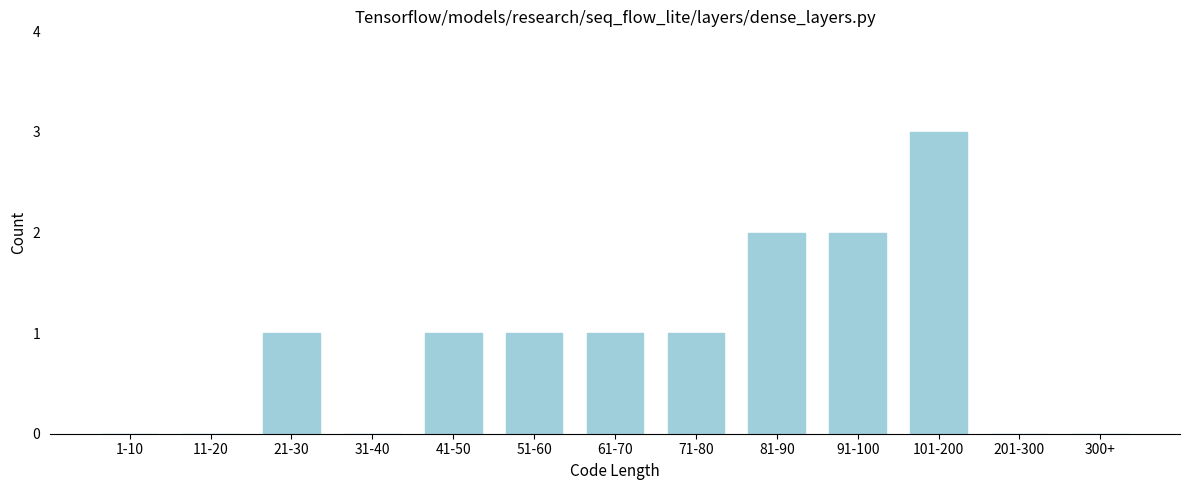

Reading left to right, extract all data points from this chart.

1-10=0	11-20=0	21-30=1	31-40=0	41-50=1	51-60=1	61-70=1	71-80=1	81-90=2	91-100=2	101-200=3	201-300=0	300+=0